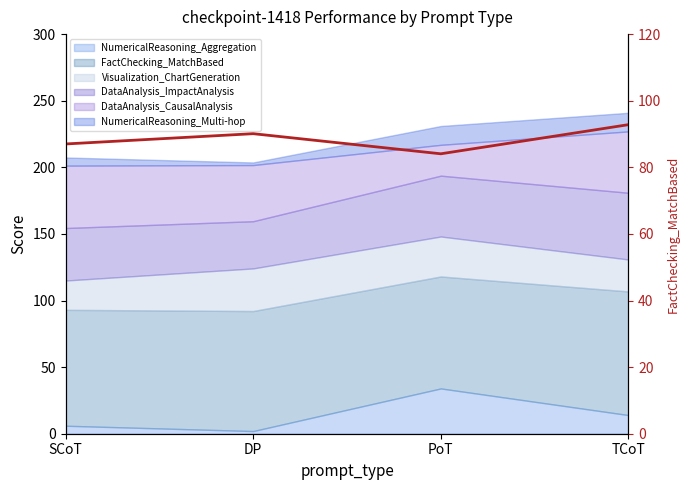

Is it true that the value at TCoT is 43.1?

False